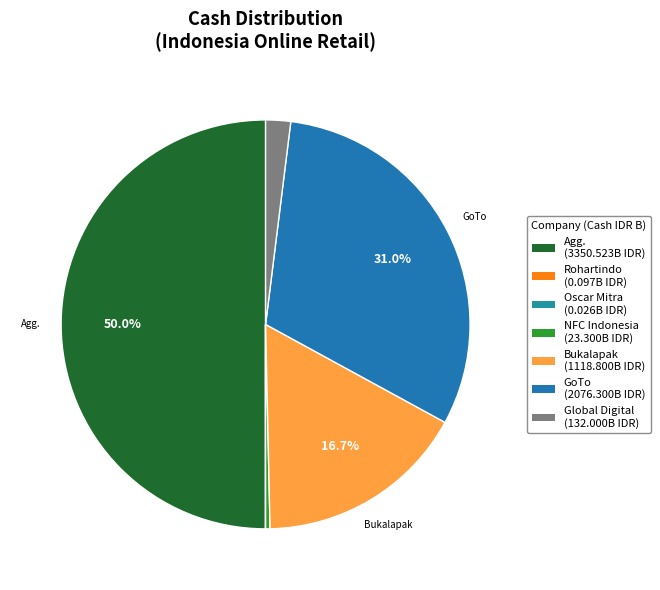

How many slices are in this pie chart?

7